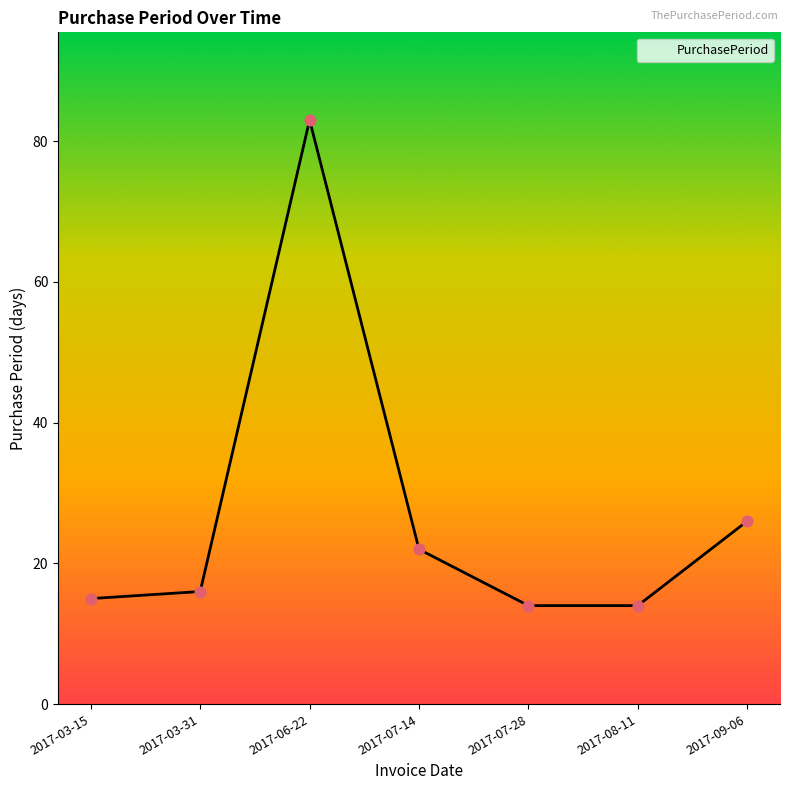

What is the change in value from 2017-03-15 to 2017-09-06?

+11